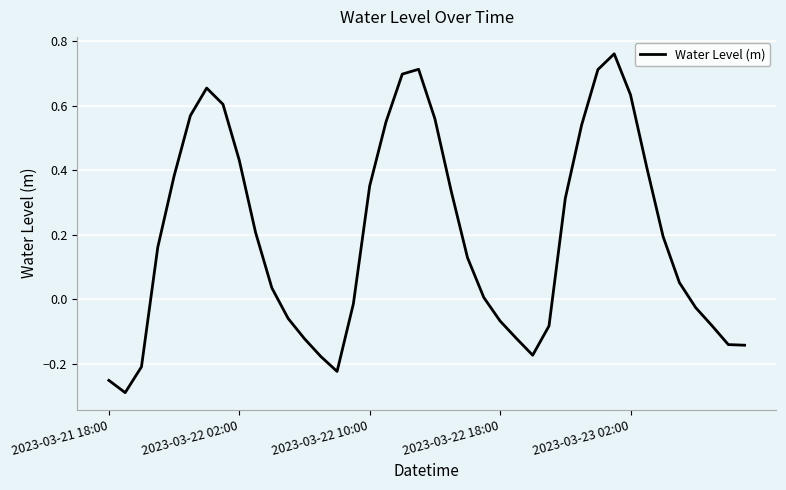

What is the difference between the maximum and minimum values?

1.1